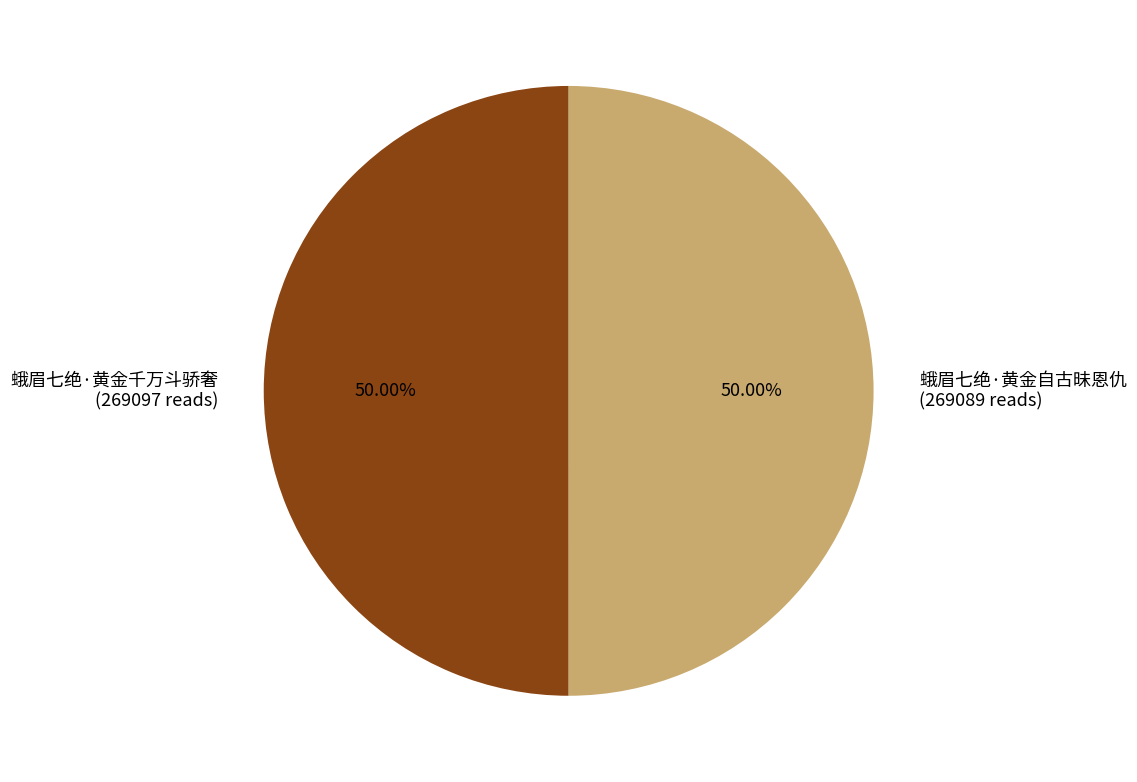

Combined, do 蛾眉七绝·黄金自古昧恩仇 (269089 reads) and 蛾眉七绝·黄金千万斗骄奢 (269097 reads) account for over 50%?

Yes